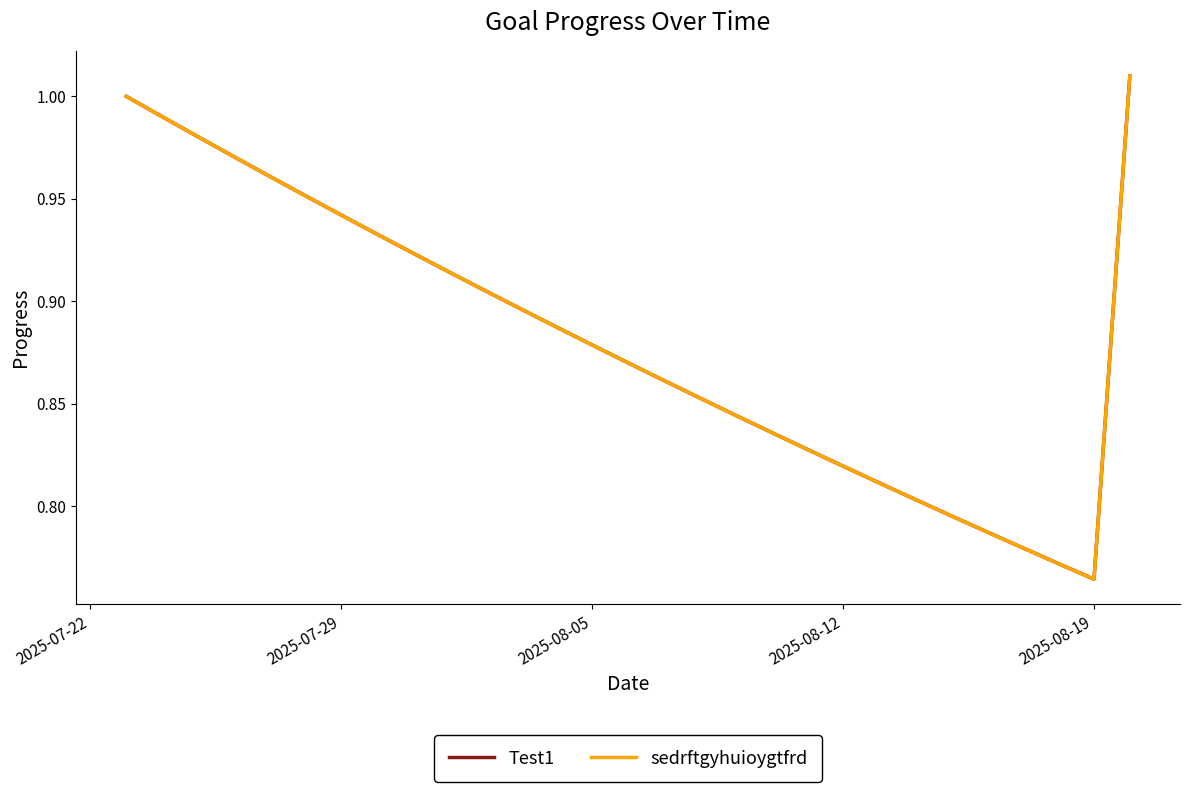

Does the chart display data point markers on the line(s)?

No